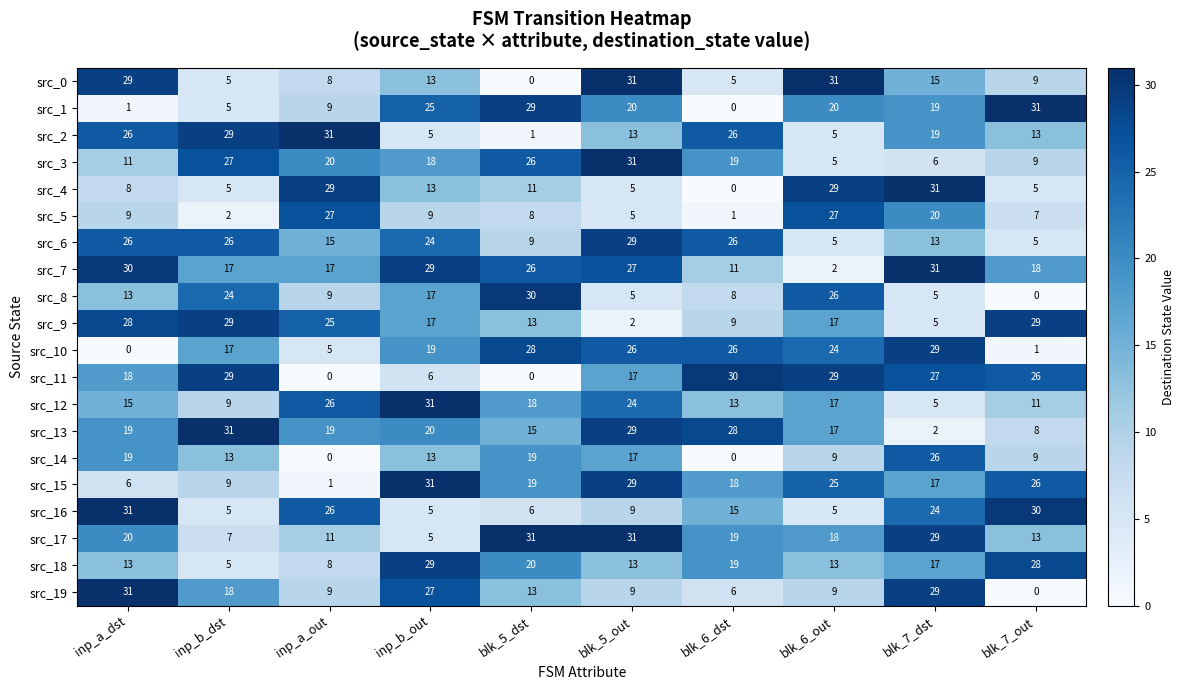

What is the greatest value displayed?

31